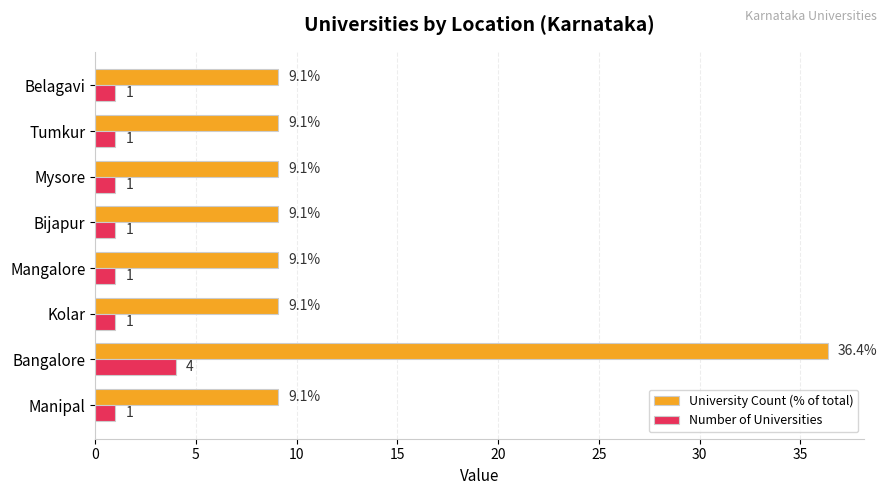

Which category has the highest value in the Number of Universities series?

Bangalore